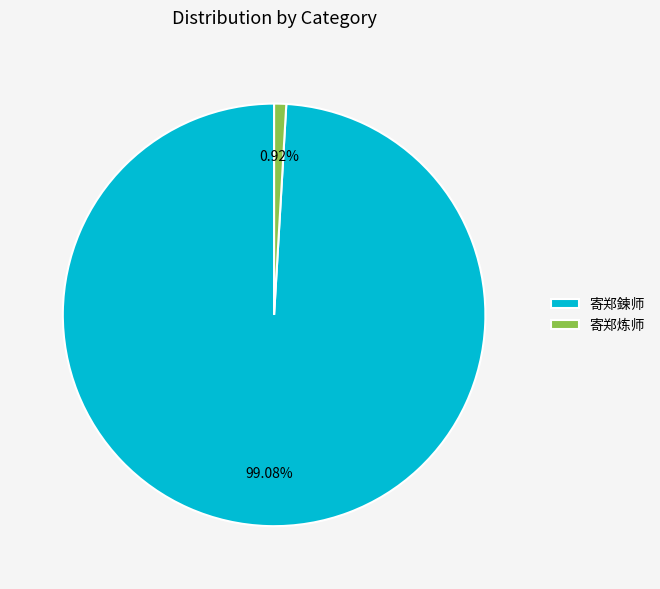

Does any single category account for the majority?

Yes